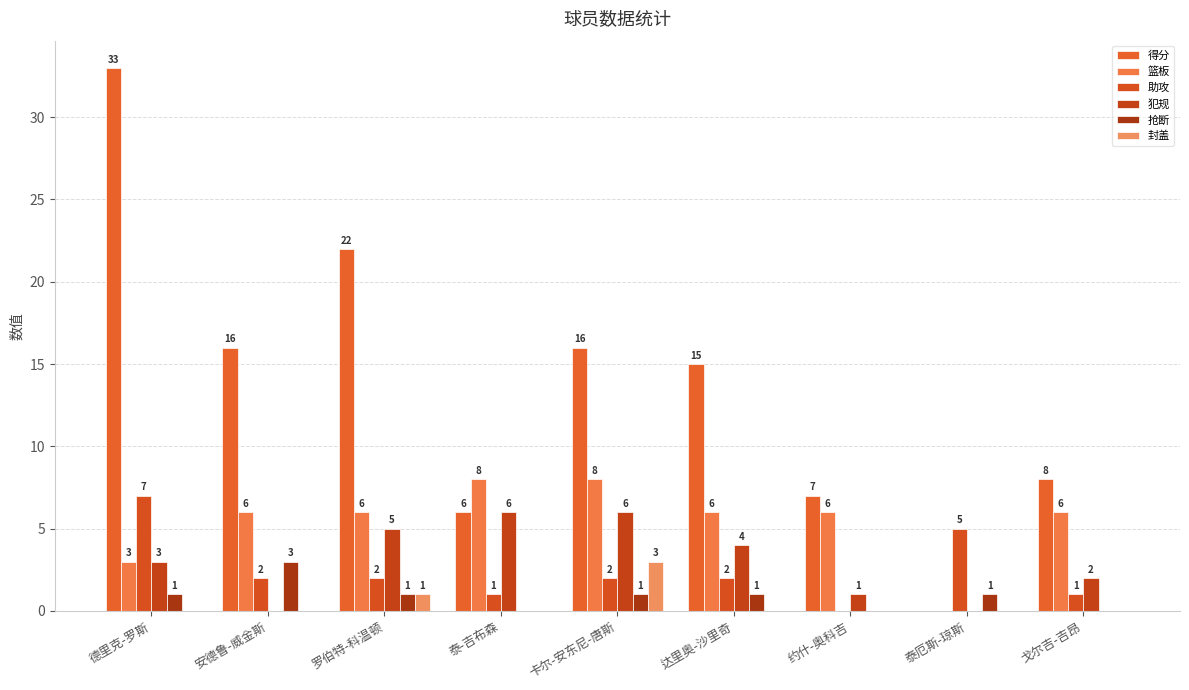

What are all the series names shown in the legend?

得分, 篮板, 助攻, 犯规, 抢断, 封盖